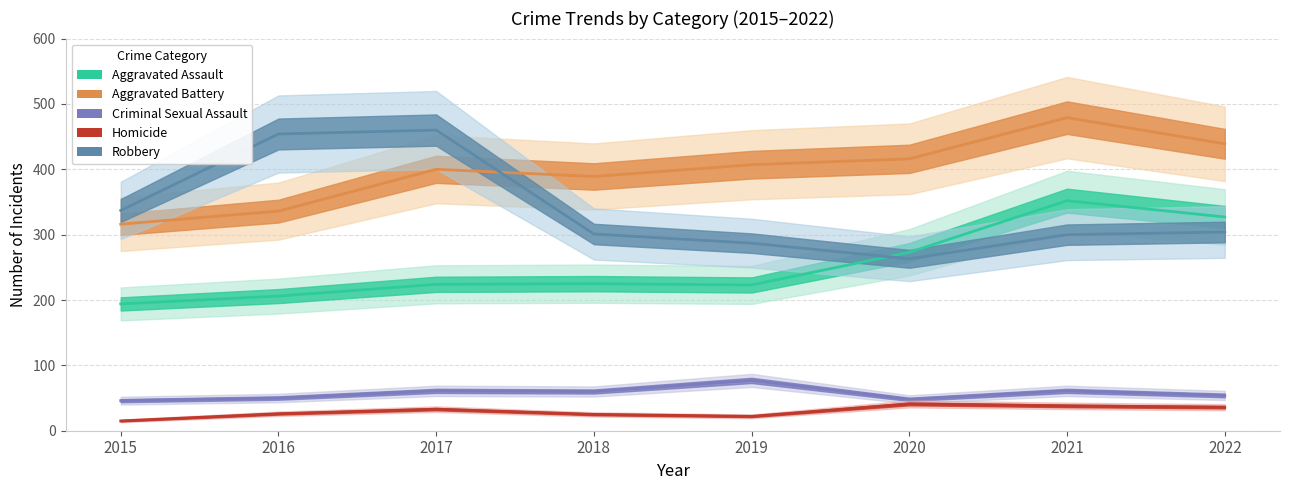

What is the difference between the maximum and minimum values in the Robbery series?

197